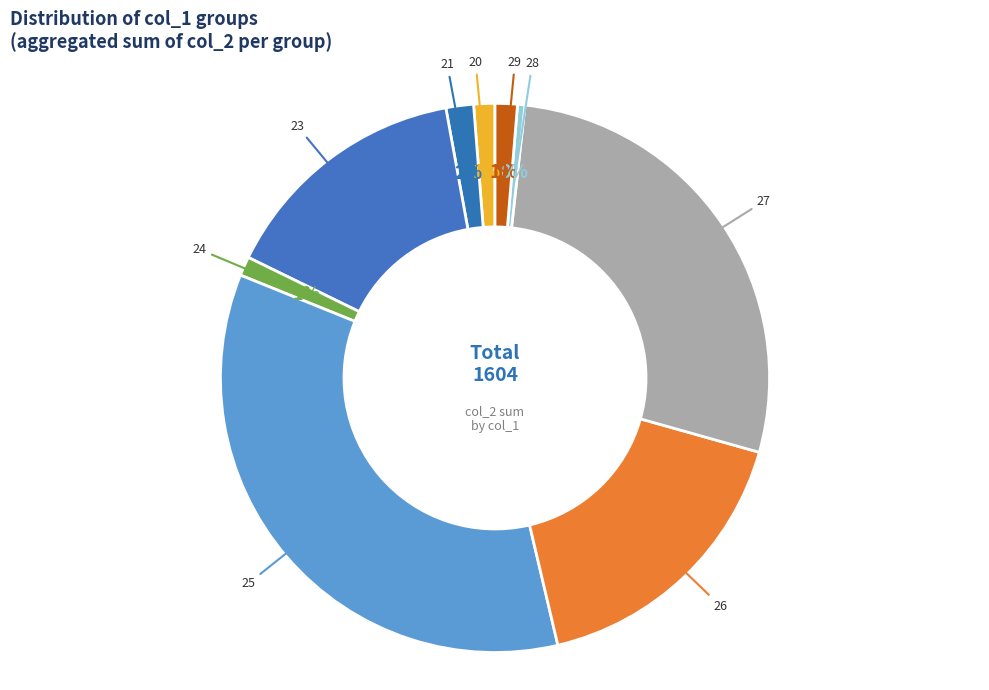

Does 21 account for over 50% of the chart?

No